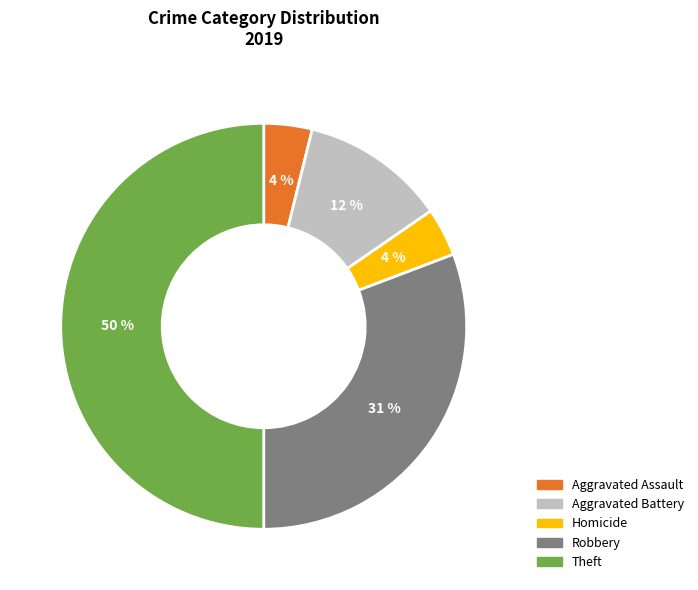

To the nearest percent, what is the average slice percentage?

20%